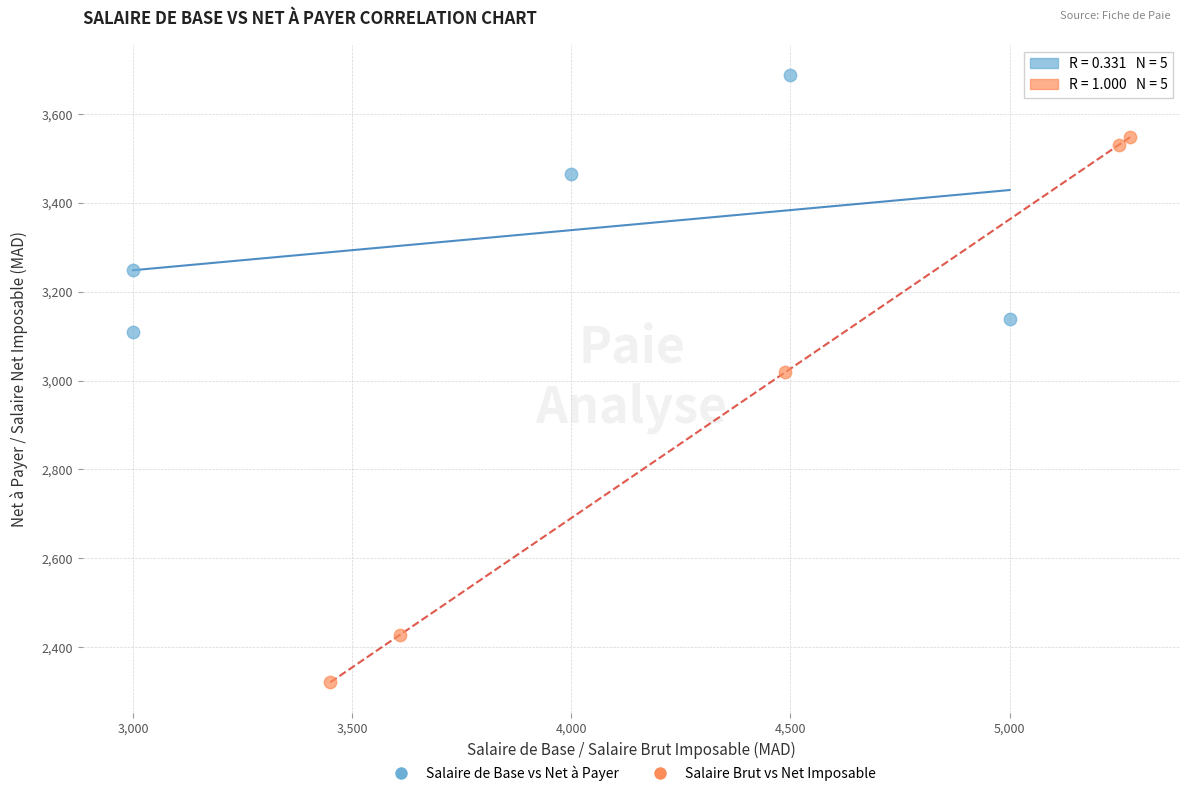

Which series has the largest Y range (max minus min)?

Salaire Brut vs Net Imposable